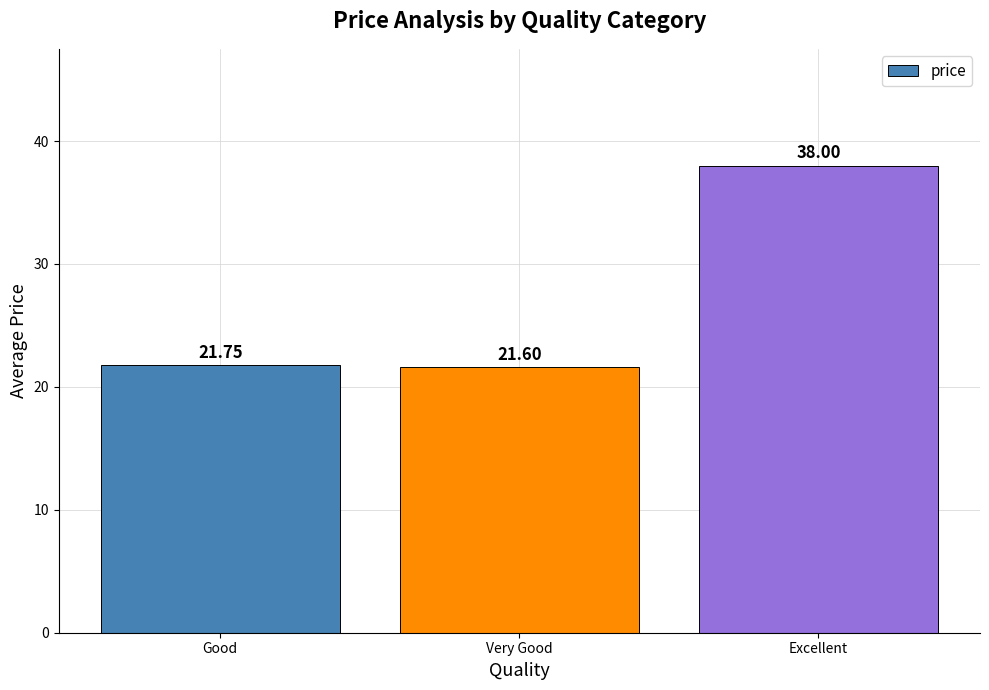

What is the difference between the maximum and minimum values?

16.4